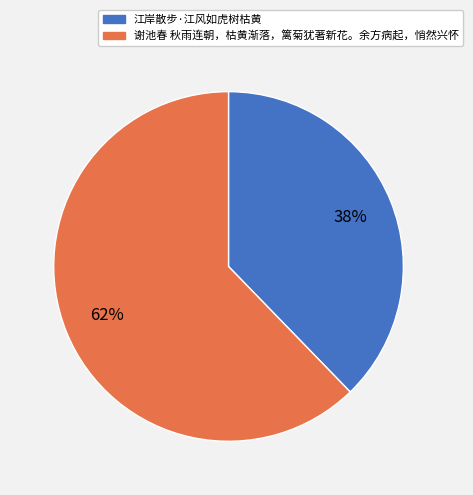

To the nearest percent, what is the combined percentage of 江岸散步·江风如虎树枯黄 and 谢池春 秋雨连朝，枯黄渐落，篱菊犹著新花。余方病起，悄然兴怀?

100%